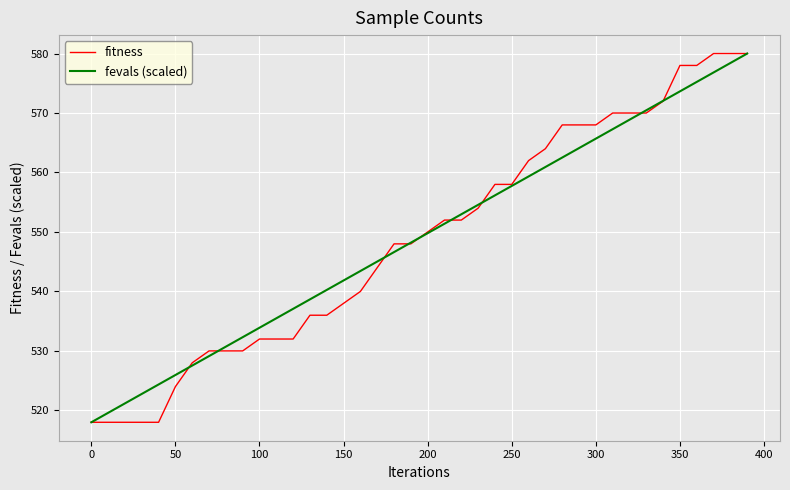

What is the maximum value shown in the chart?

580.0